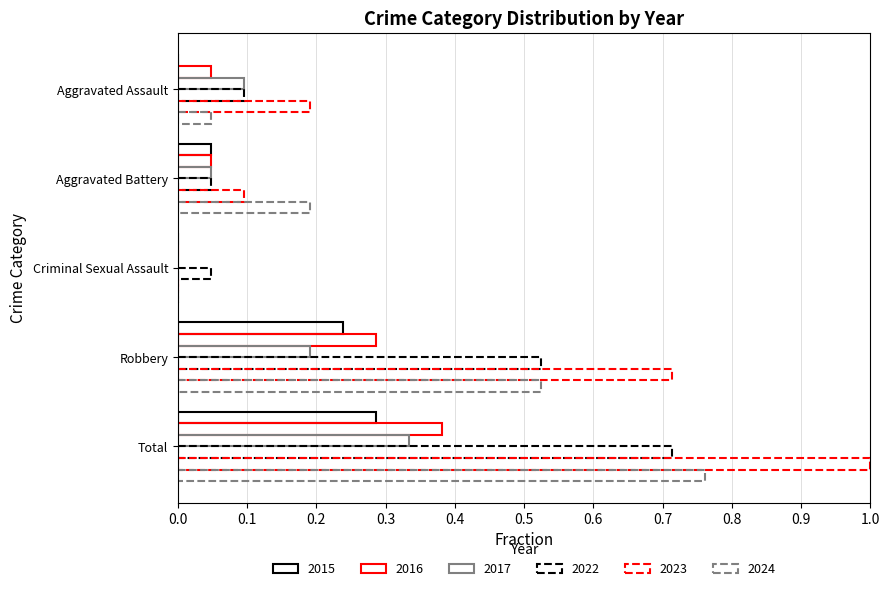

What is the value of the 2017 bar at the 1st from the left?

0.1